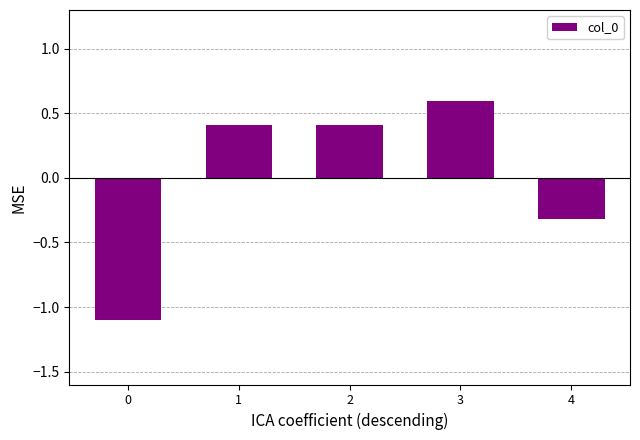

Reading left to right, what are all the values shown in this chart?

0=-1.1	1=0.4	2=0.4	3=0.6	4=-0.3